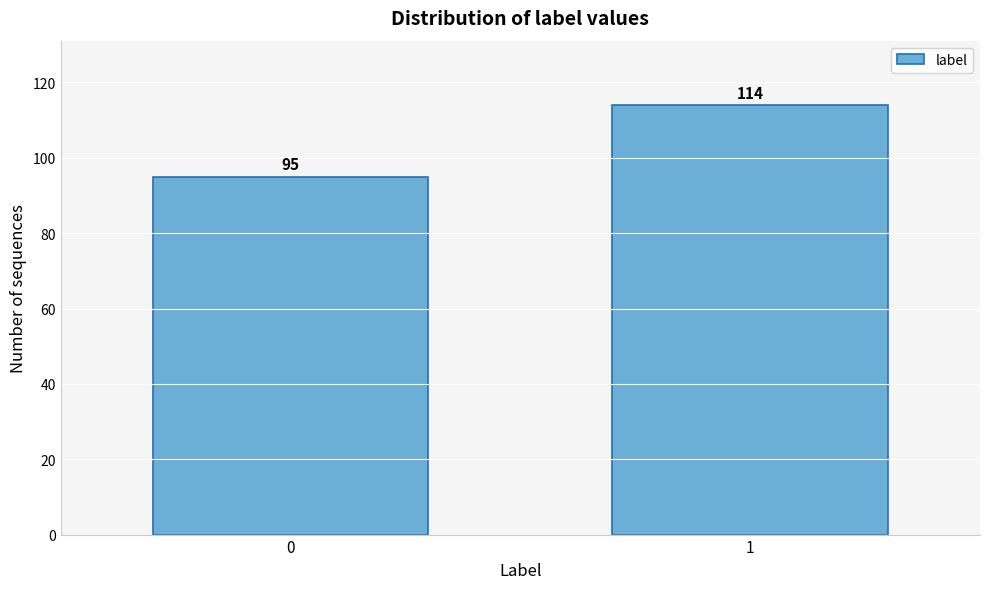

Reading left to right, list all the values displayed in this chart.

95	114